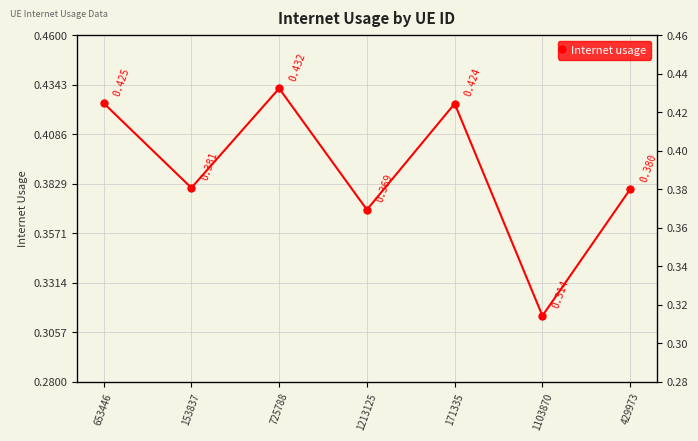

What is the value of the 4th point from the left?

0.4